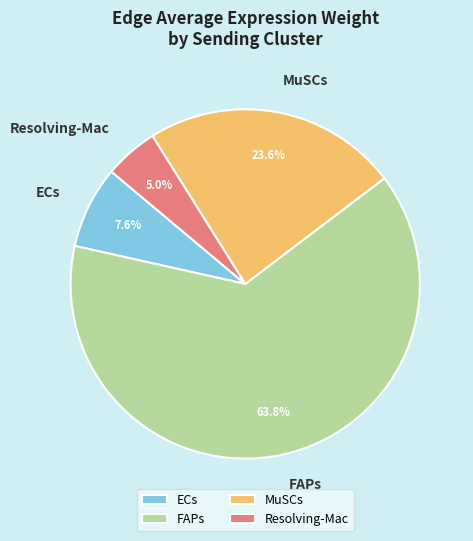

To the nearest percent, what is the difference between the largest and smallest slice percentages?

59%